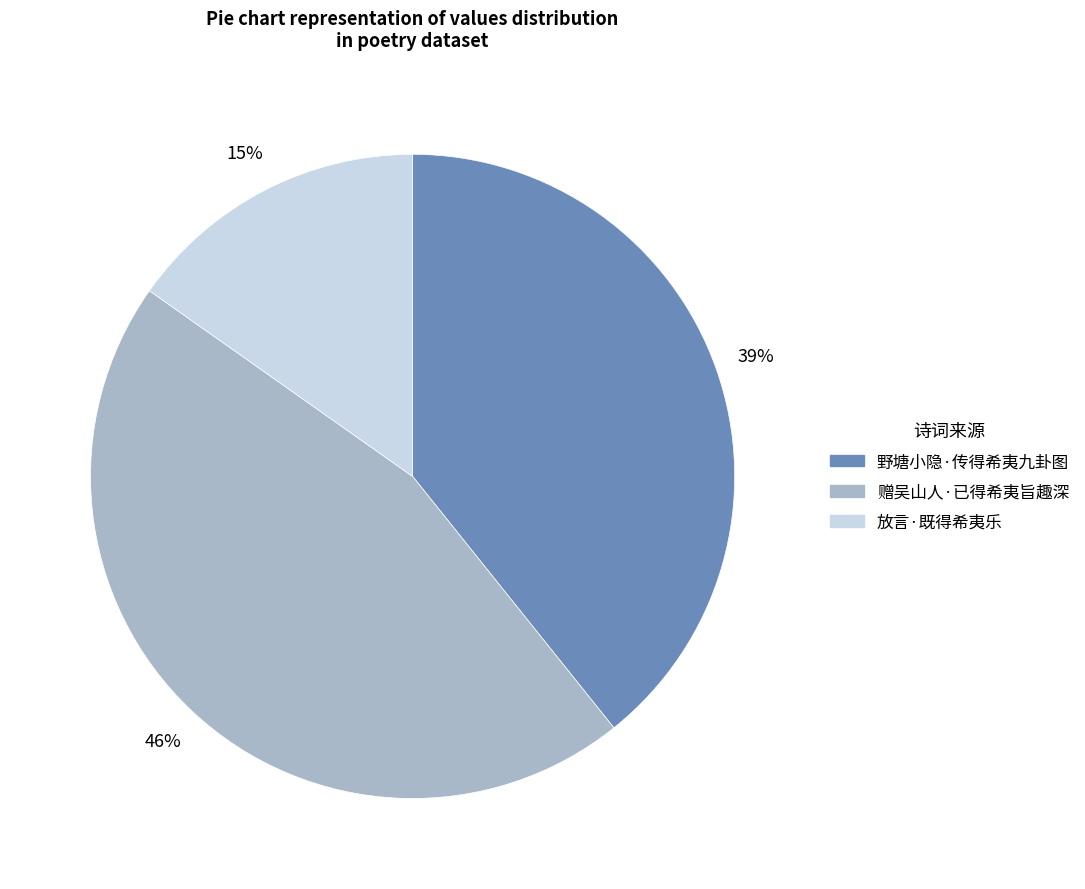

Does 放言·既得希夷乐 account for over 50% of the chart?

No